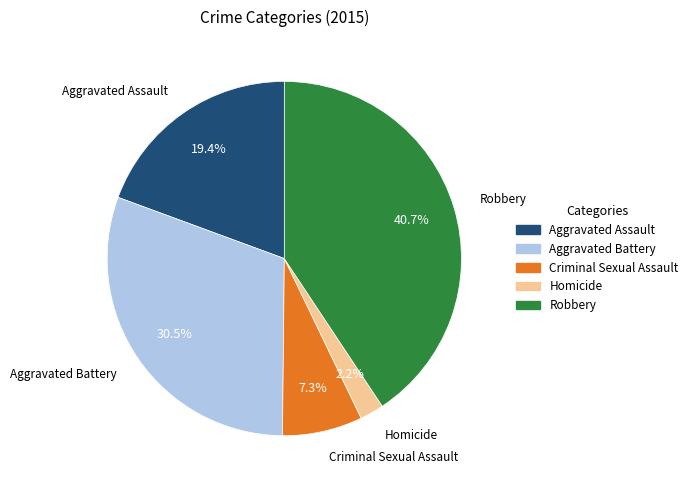

Is it true that Aggravated Assault is 19% of the pie?

True